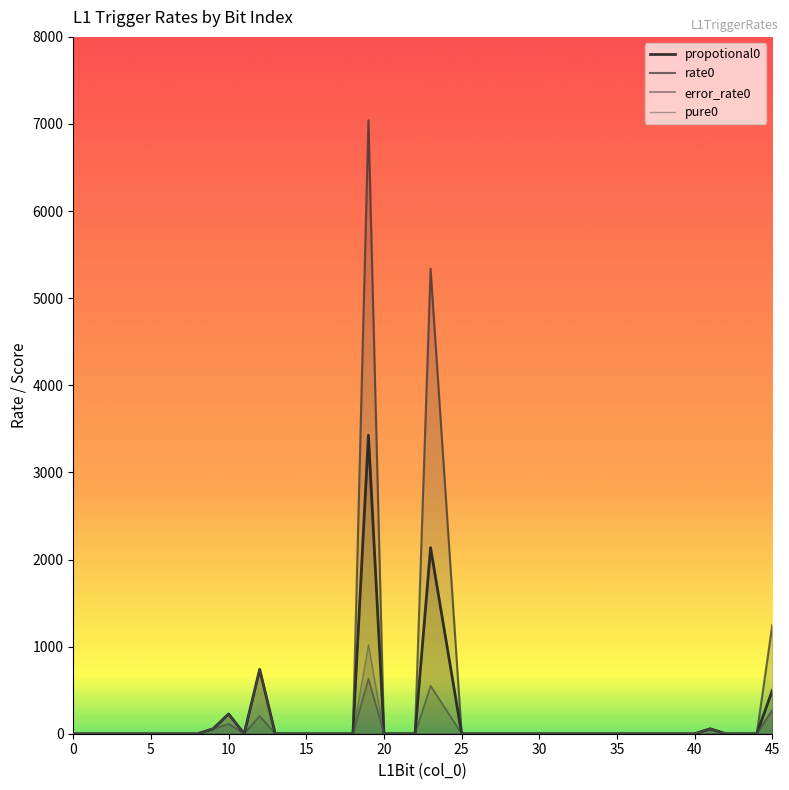

True or false: rate0 and error_rate0 intersect in this chart.

False